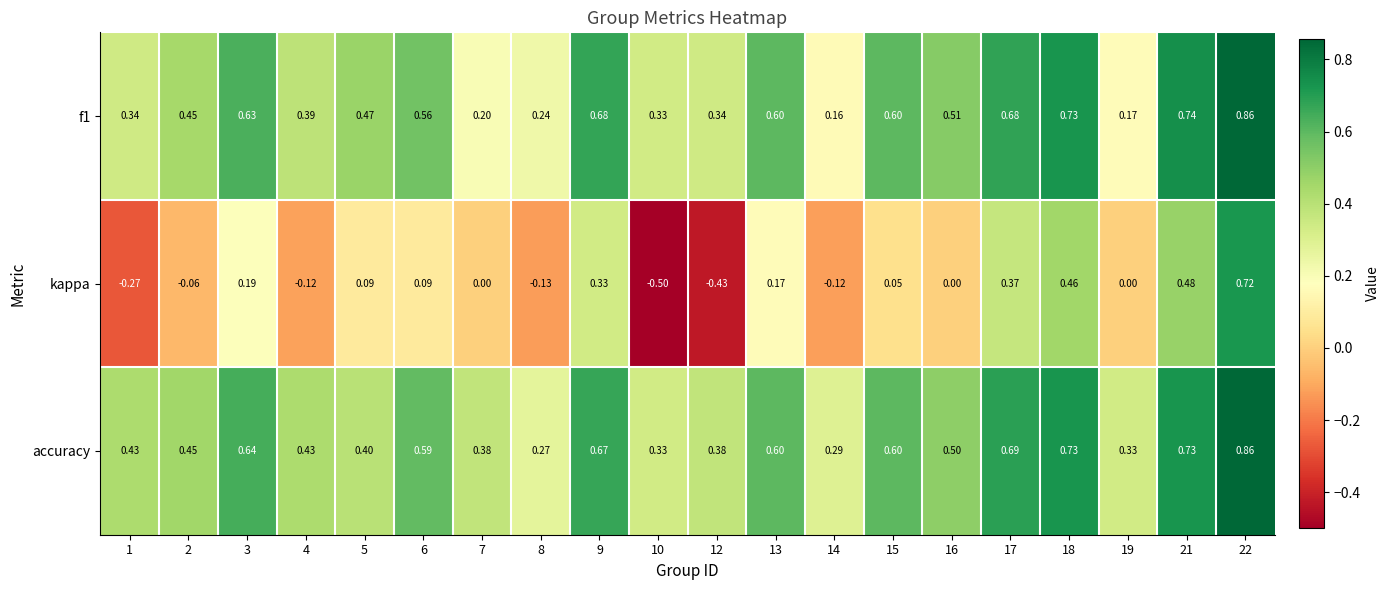

Which series has the largest total across all categories?

accuracy